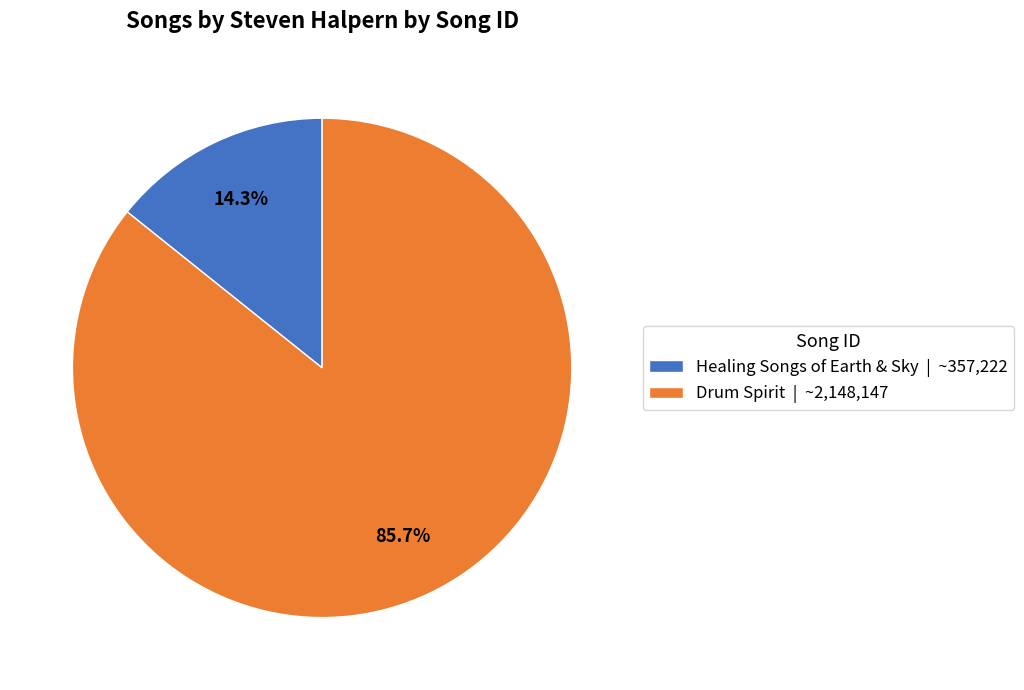

To the nearest percent, what percentage of the pie is Healing Songs of Earth & Sky?

14%